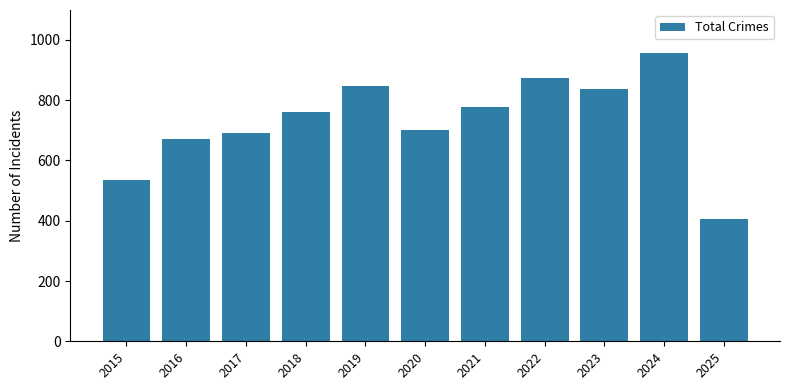

What is the difference between the values at 2019 and 2023?

9